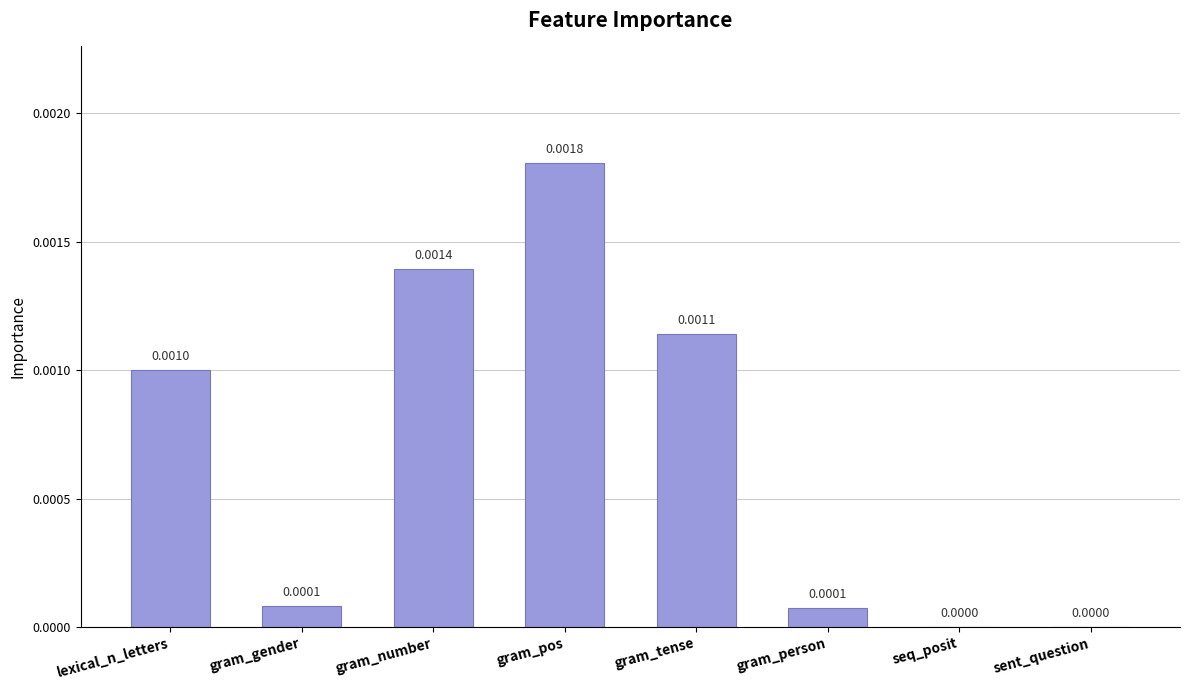

At which category does the chart reach its peak across all series?

gram_pos